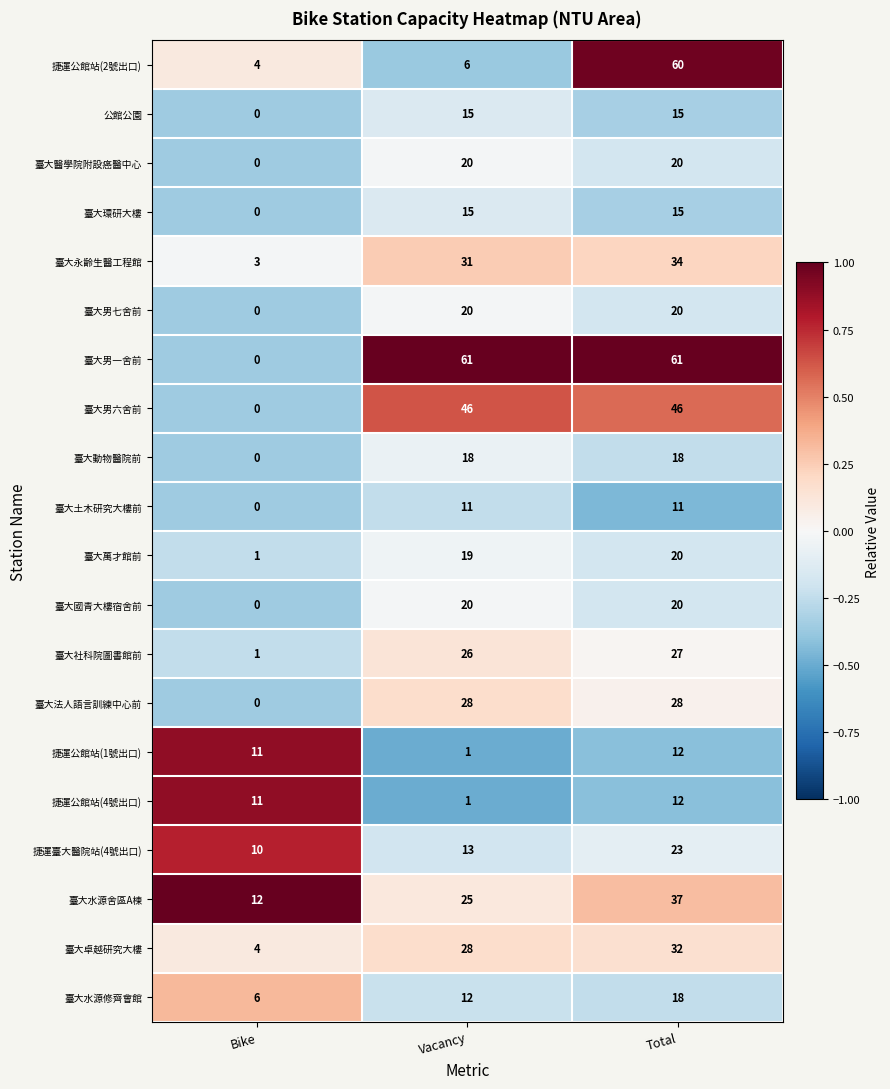

What is the greatest value displayed?

61